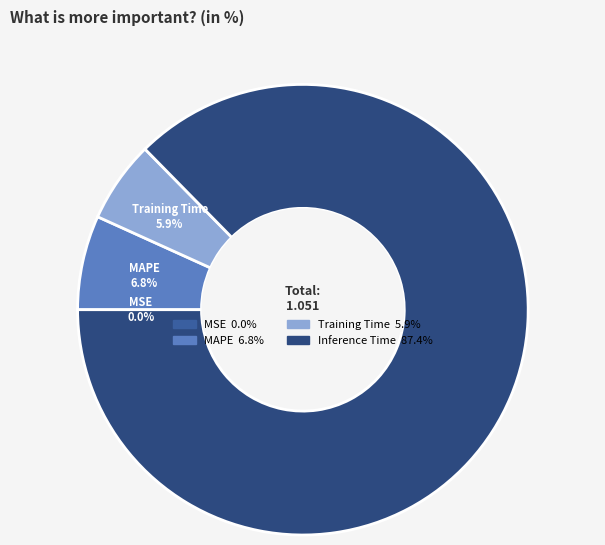

Is there any slice that represents more than half of the pie?

Yes